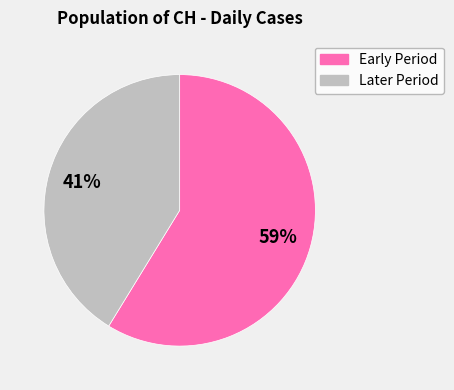

Is there a majority slice in this chart?

Yes